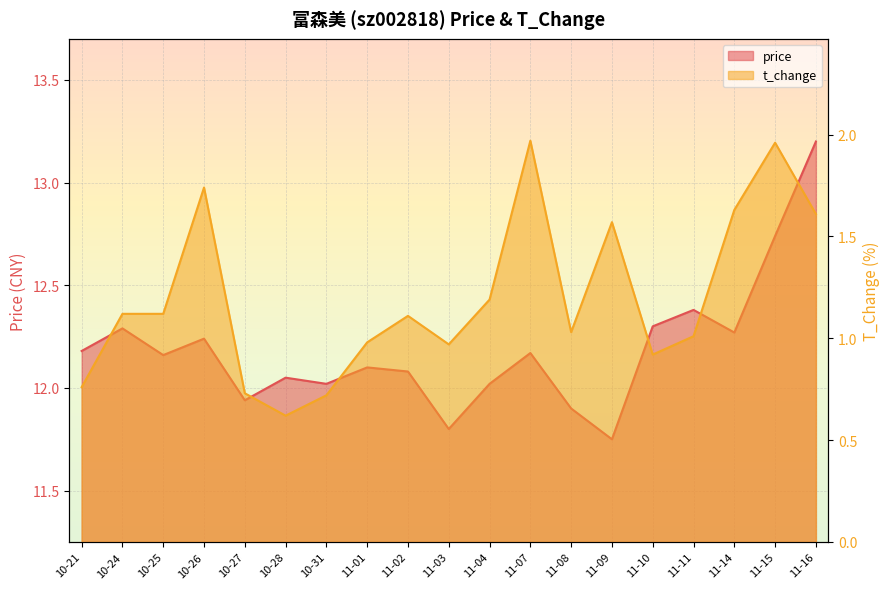

Reading right to left, extract all data points from this chart.

price: 13.2	12.7	12.3	12.4	12.3	11.8	11.9	12.2	12.0	11.8	12.1	12.1	12.0	12.1	11.9	12.2	12.2	12.3	12.2
t_change: 1.6	2.0	1.6	1.0	0.9	1.6	1.0	2.0	1.2	1.0	1.1	1.0	0.7	0.6	0.7	1.7	1.1	1.1	0.8